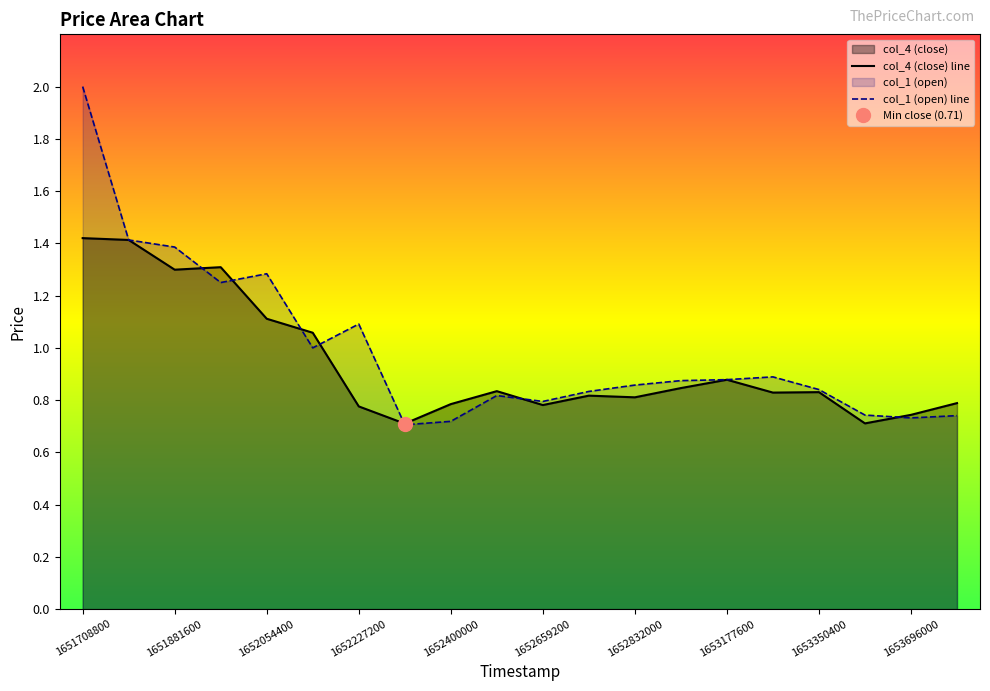

What is the maximum value for col_1 (open) line?

2.0